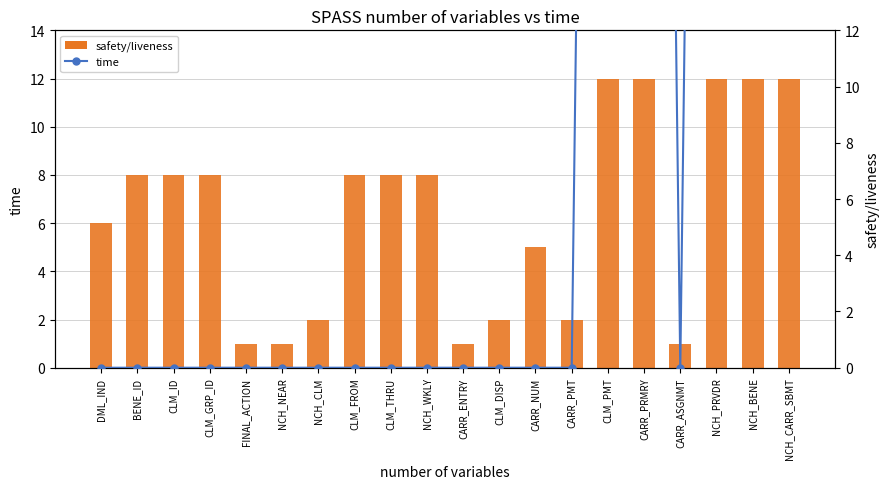

What is the total value across all series at CARR_ASGNMT?

1